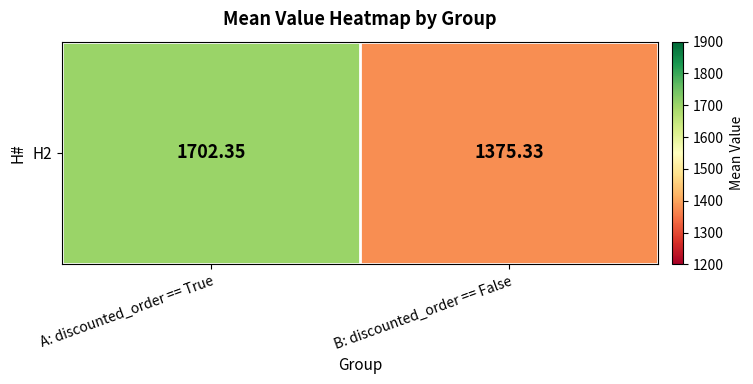

List the labels in order of value, largest first.

A: discounted_order == True, B: discounted_order == False